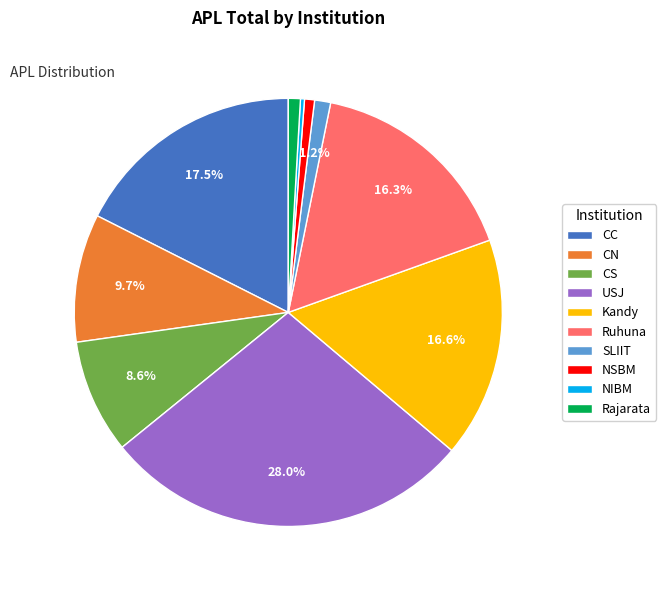

The Kandy slice represents 23% of the pie. True or false?

False